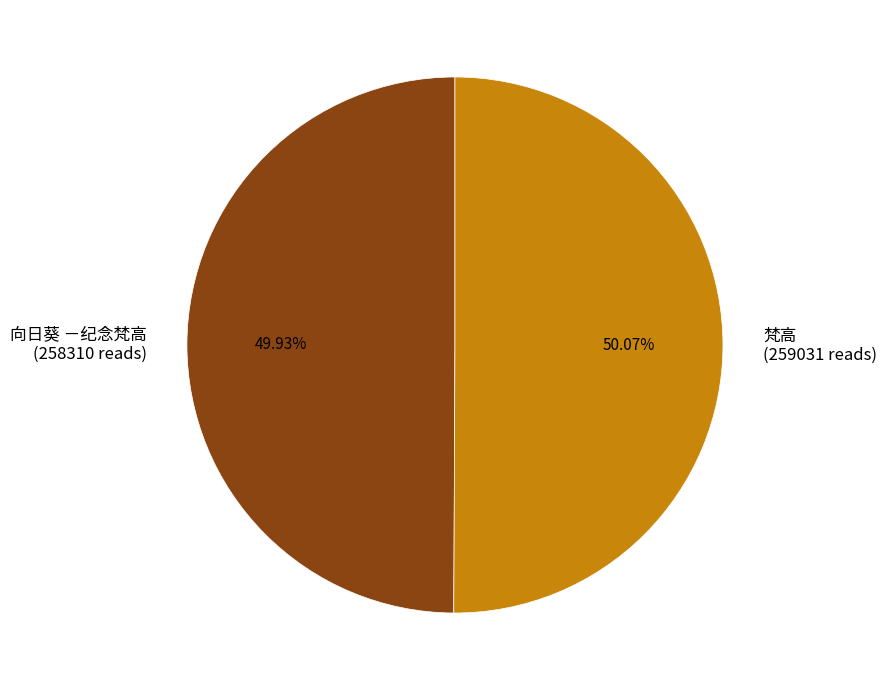

What is the ratio of the value at 梵高 to the value at 向日葵 －纪念梵高?

1.0